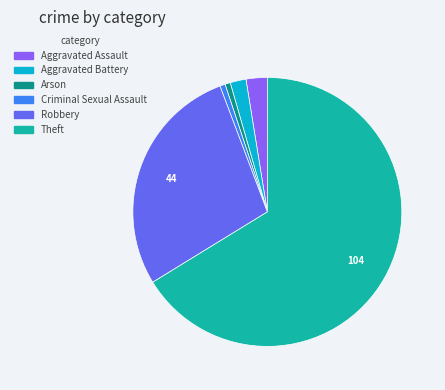

Does any single category account for the majority?

Yes